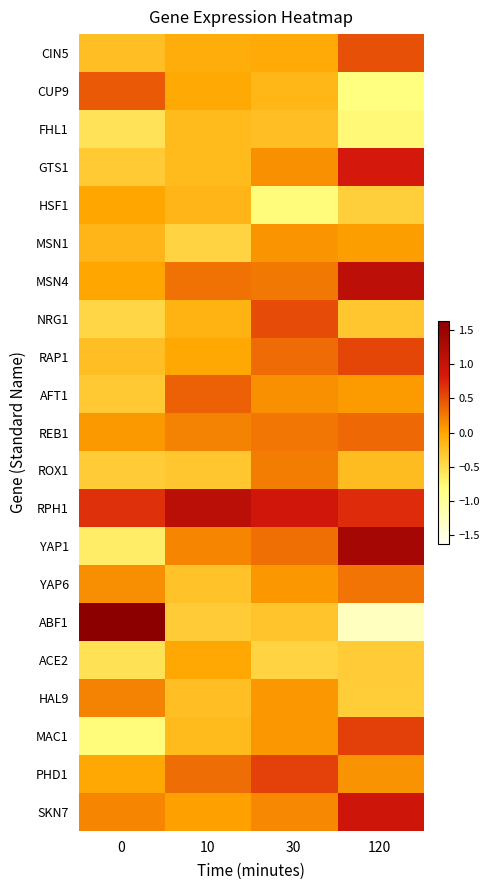

Reading left to right, what are all the values shown in this chart?

CIN5: 0=-0.2	10=-0.1	30=-0.0	120=0.5
CUP9: 0=0.4	10=-0.0	30=-0.2	120=-0.8
FHL1: 0=-0.5	10=-0.2	30=-0.2	120=-0.8
GTS1: 0=-0.3	10=-0.2	30=0.1	120=0.9
HSF1: 0=-0.0	10=-0.1	30=-0.8	120=-0.4
MSN1: 0=-0.1	10=-0.4	30=0.1	120=0.0
MSN4: 0=-0.0	10=0.3	30=0.3	120=1.1
NRG1: 0=-0.4	10=-0.1	30=0.5	120=-0.3
RAP1: 0=-0.2	10=-0.0	30=0.3	120=0.6
AFT1: 0=-0.3	10=0.4	30=0.1	120=0.1
REB1: 0=0.1	10=0.2	30=0.3	120=0.3
ROX1: 0=-0.4	10=-0.3	30=0.2	120=-0.2
RPH1: 0=0.7	10=1.1	30=0.9	120=0.7
YAP1: 0=-0.7	10=0.2	30=0.3	120=1.3
YAP6: 0=0.1	10=-0.3	30=0.1	120=0.3
ABF1: 0=1.6	10=-0.4	30=-0.3	120=-1.3
ACE2: 0=-0.5	10=-0.0	30=-0.4	120=-0.3
HAL9: 0=0.2	10=-0.2	30=0.1	120=-0.4
MAC1: 0=-0.8	10=-0.2	30=0.1	120=0.6
PHD1: 0=-0.0	10=0.3	30=0.6	120=0.1
SKN7: 0=0.2	10=0.0	30=0.2	120=0.9